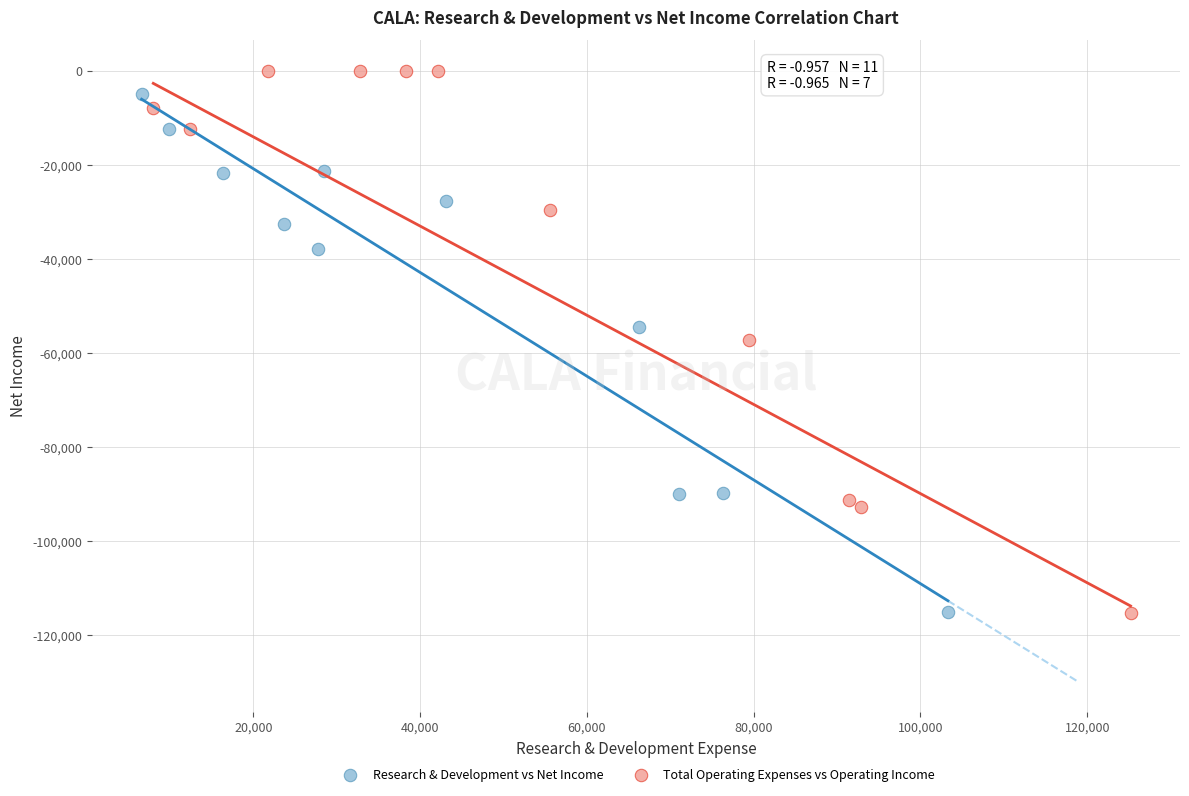

Which series has the largest Y range (max minus min)?

Total Operating Expenses vs Operating Income